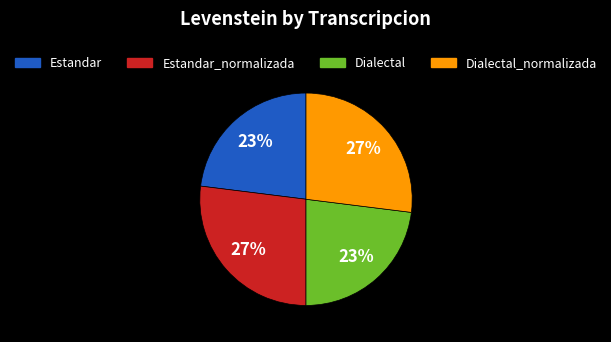

Between Dialectal_normalizada and Dialectal, which is larger?

Dialectal_normalizada